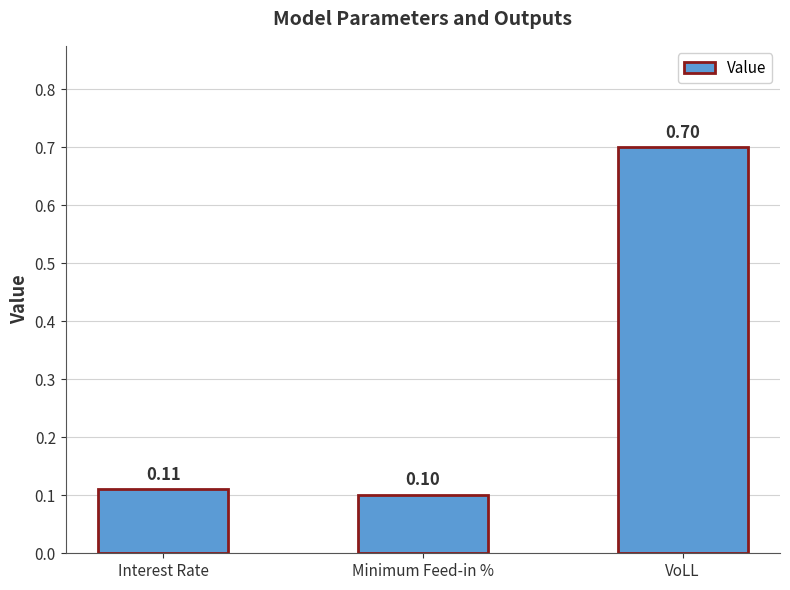

What is the change in value from Interest Rate to VoLL?

+0.6